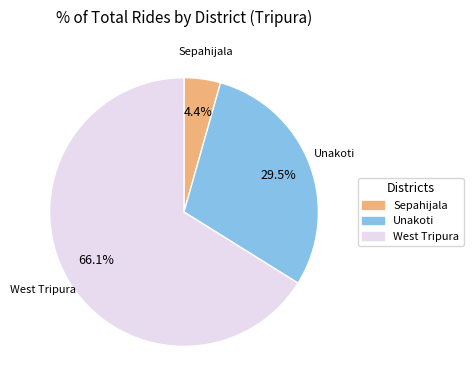

Is there any slice that represents more than half of the pie?

Yes